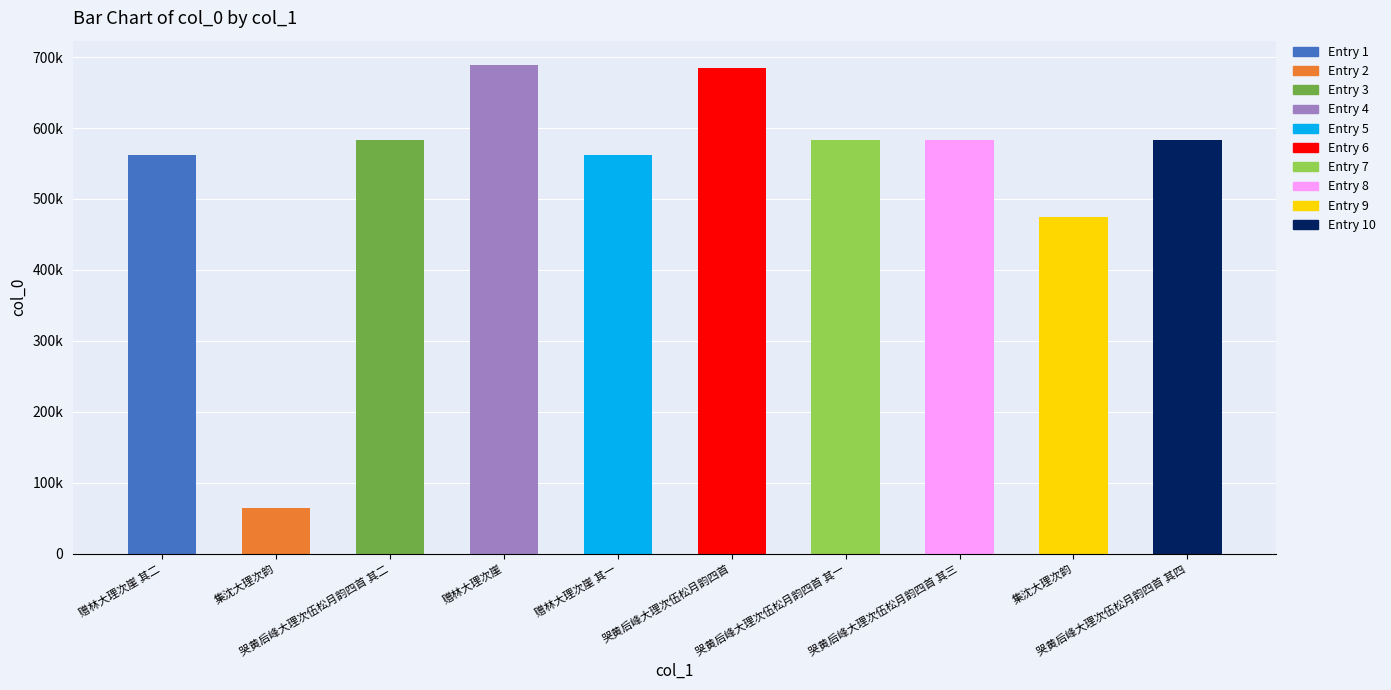

What is the difference between the second highest and second lowest values?

211327